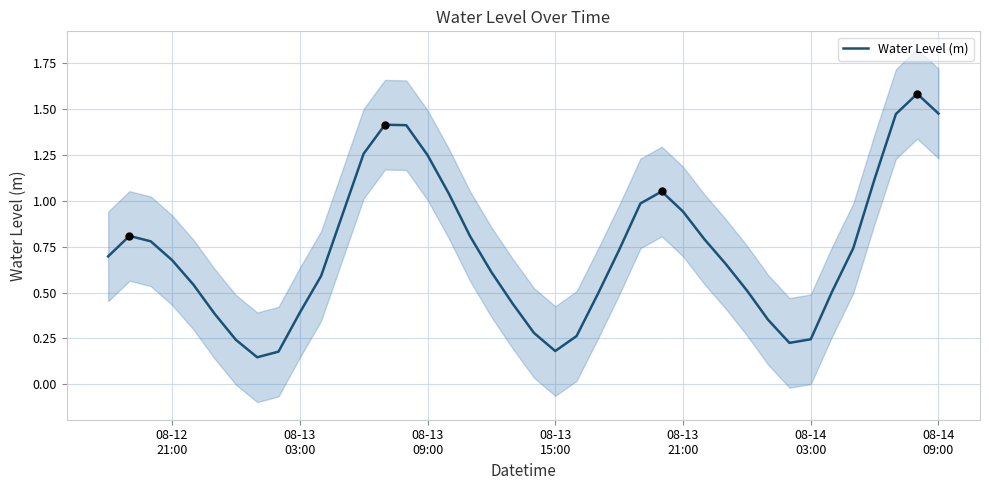

What is the maximum value for Water Level (m)?

1.6